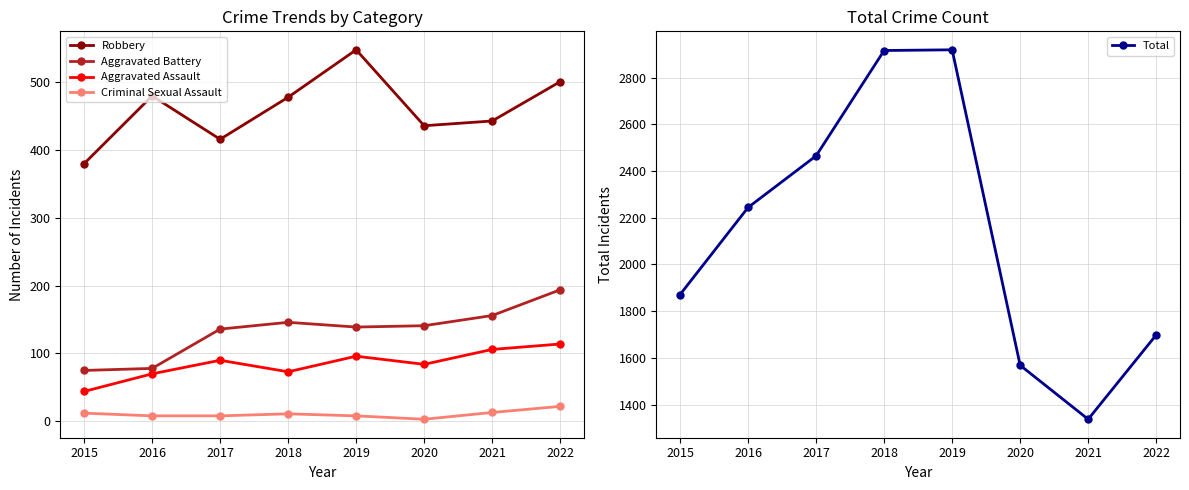

Rank the series at 2018 from highest to lowest value.

Total, Robbery, Aggravated Battery, Aggravated Assault, Criminal Sexual Assault